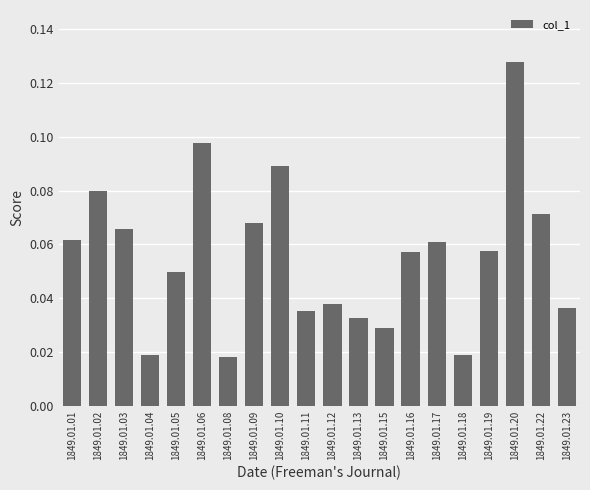

Between 1849.01.12 and 1849.01.06, which is larger?

1849.01.06